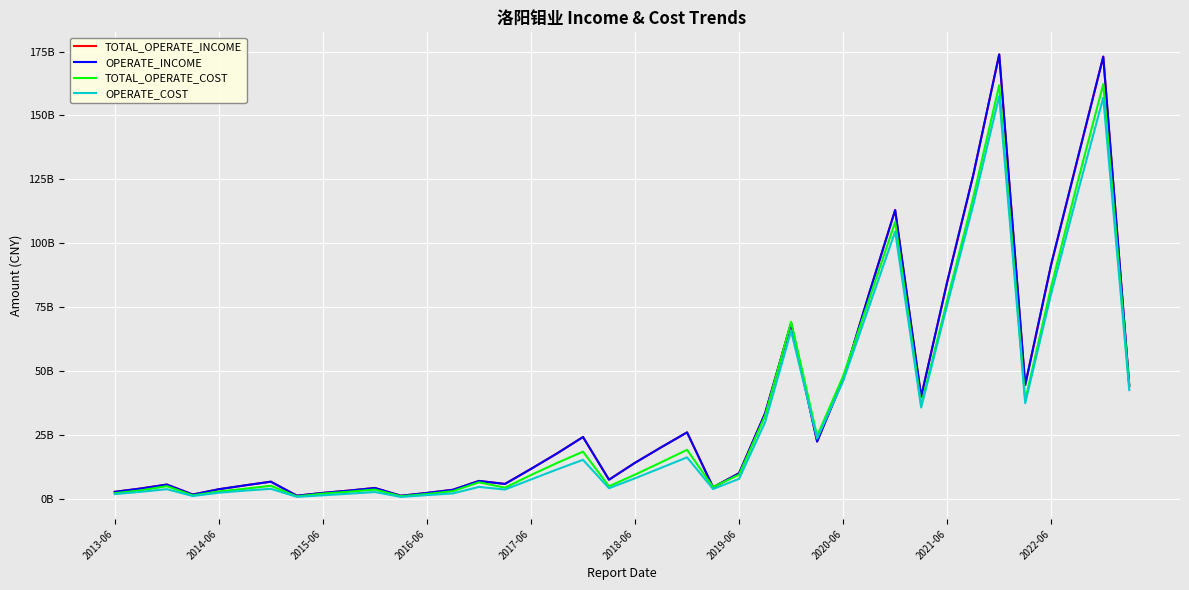

What is the maximum value shown in the chart?

173862586154.8